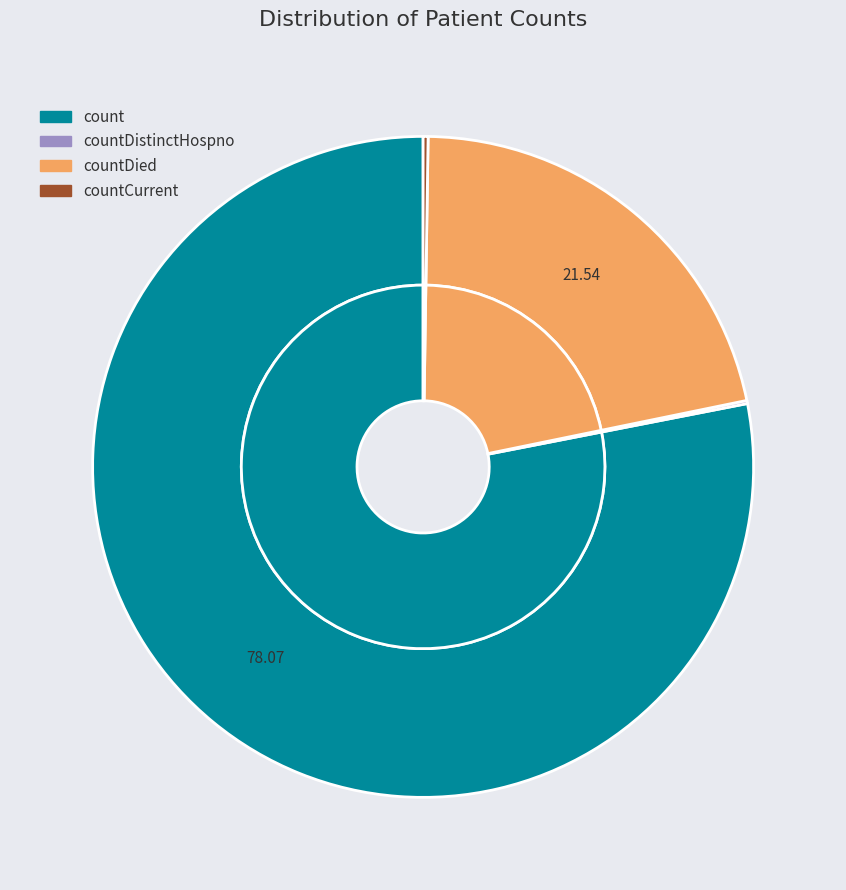

Is it true that count is 73% of the pie?

False